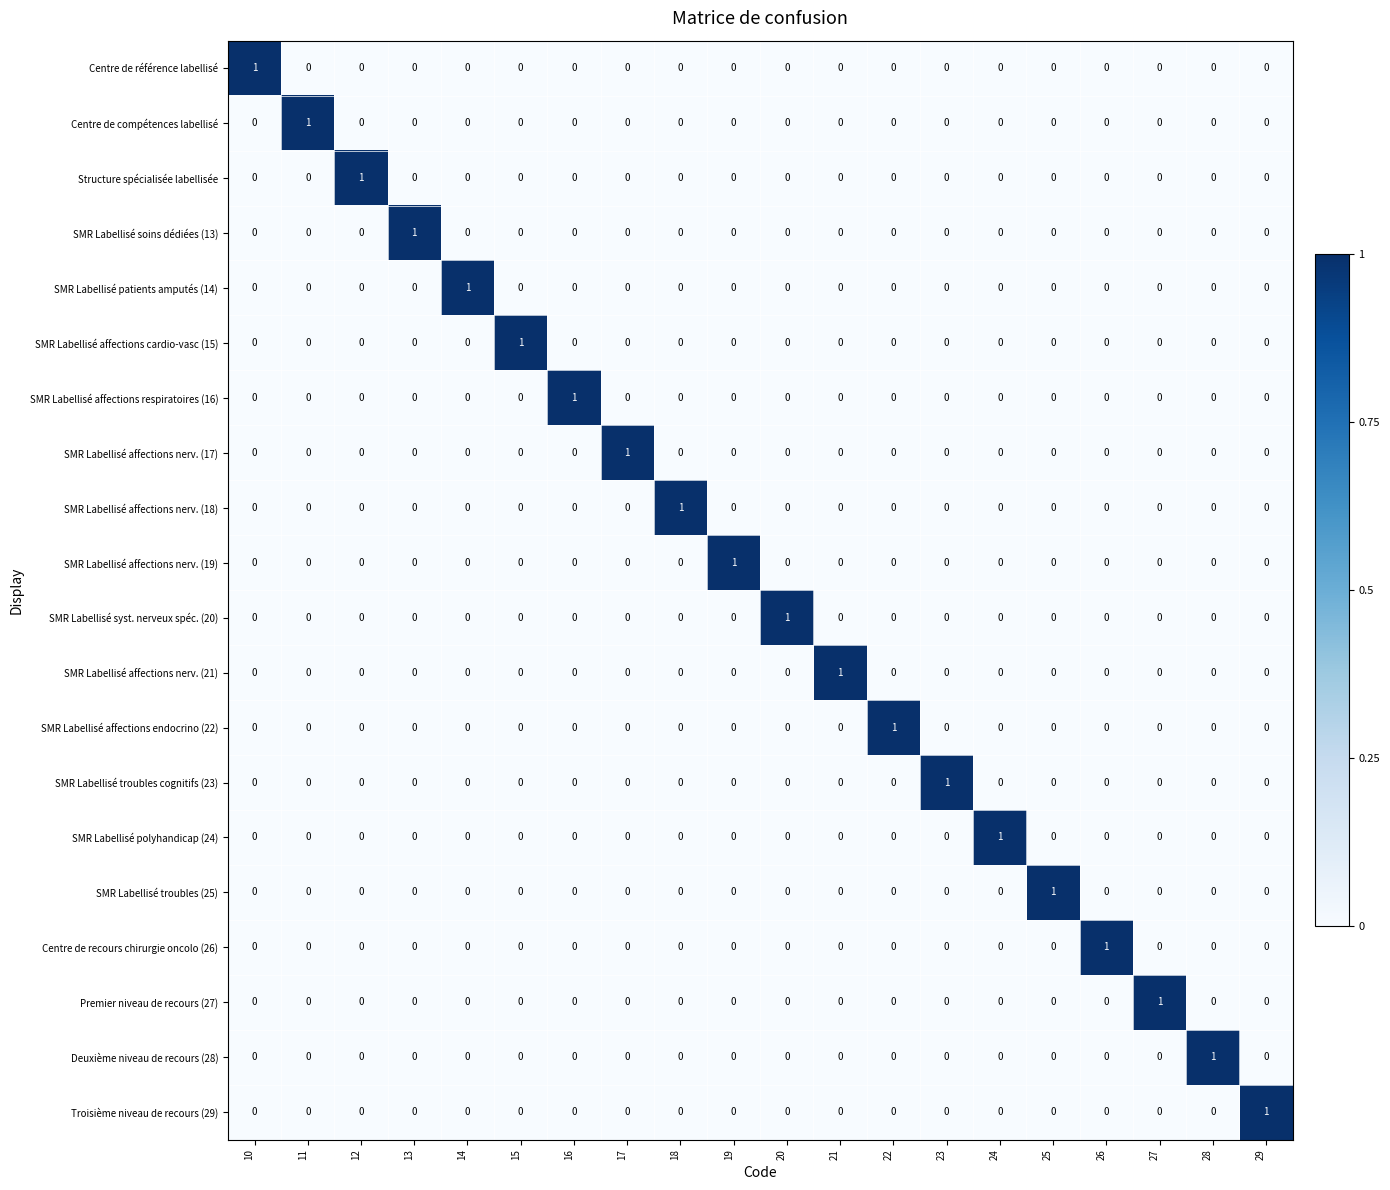

The SMR Labellisé affections nerv. (19) series shows 0 at 21. True or false?

True